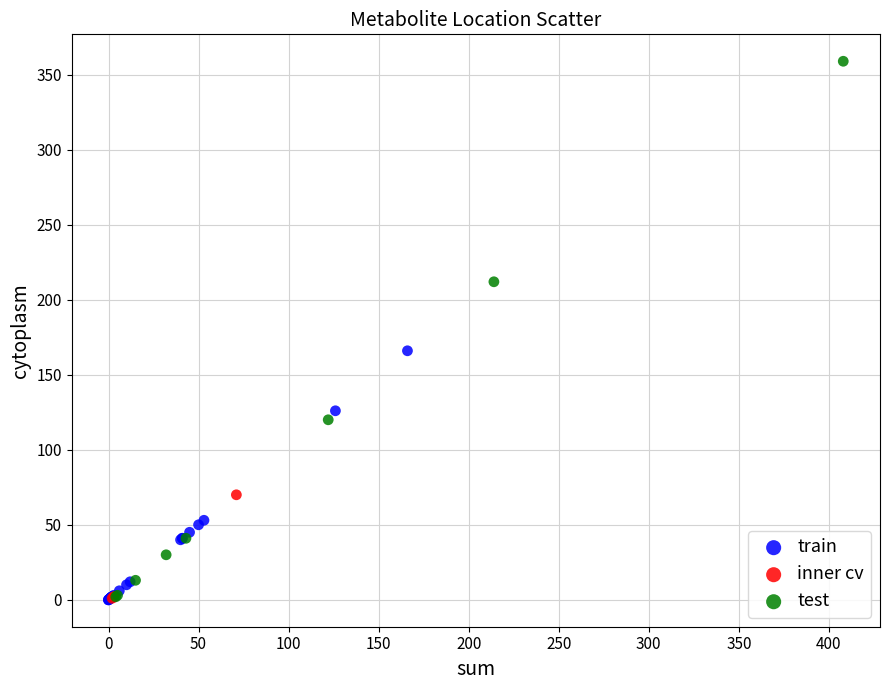

Which series reaches the maximum Y coordinate?

test